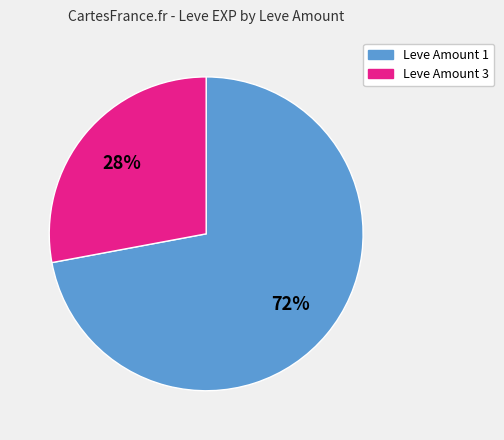

How many slices are in this pie chart?

2